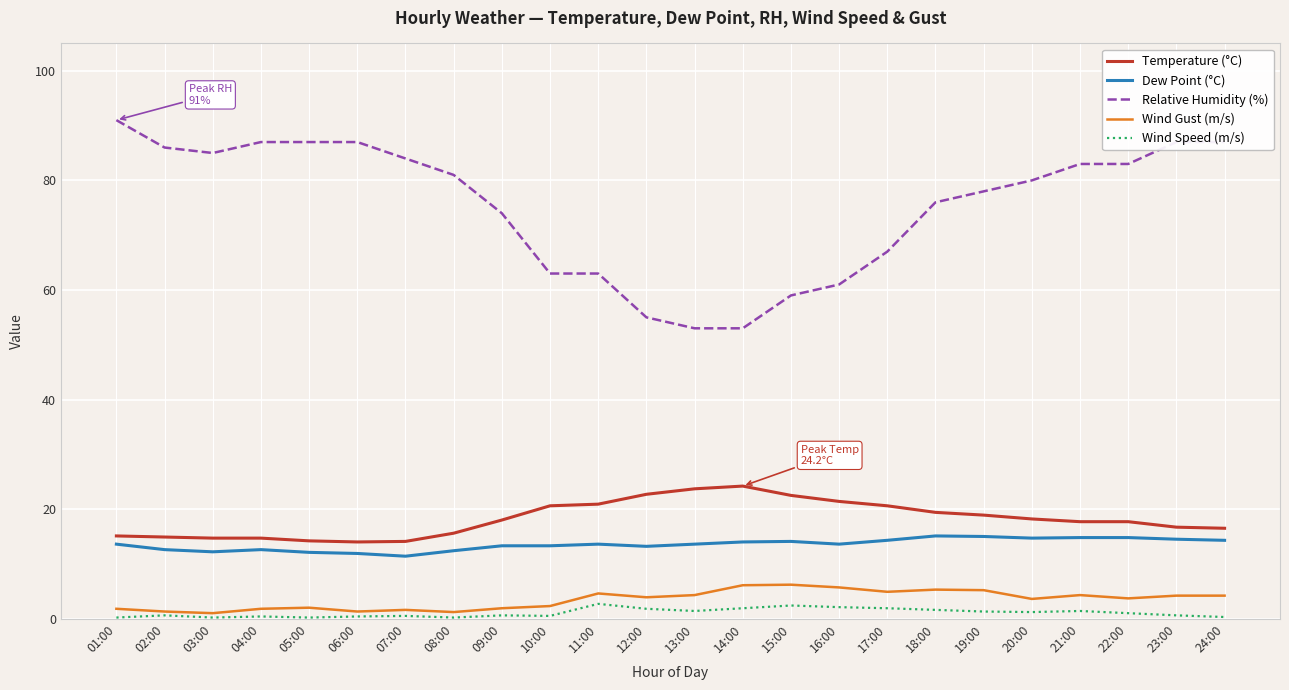

Is the value of Relative Humidity (%) at 06:00 greater than the value of Wind Speed (m/s) at 05:00?

Yes